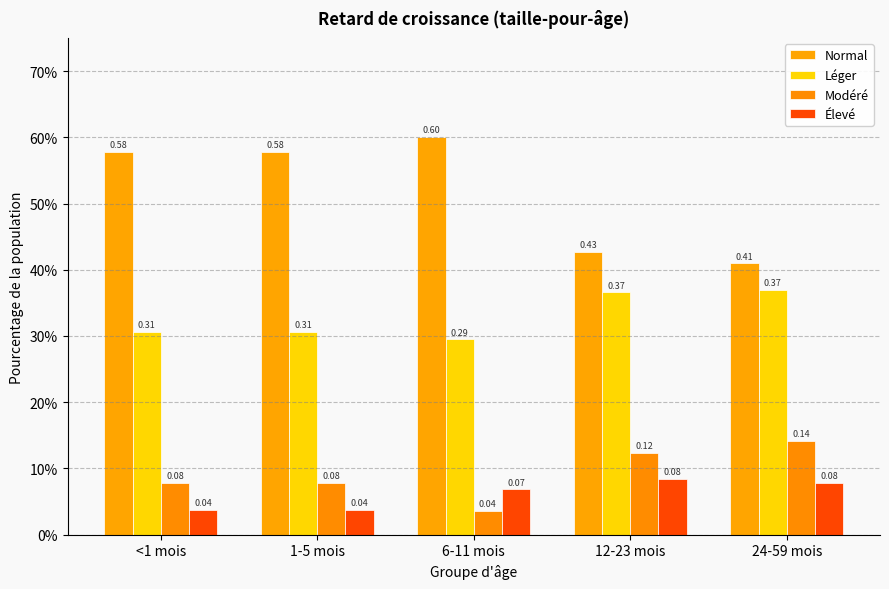

The Normal series shows 0.3 at 6-11 mois. True or false?

False